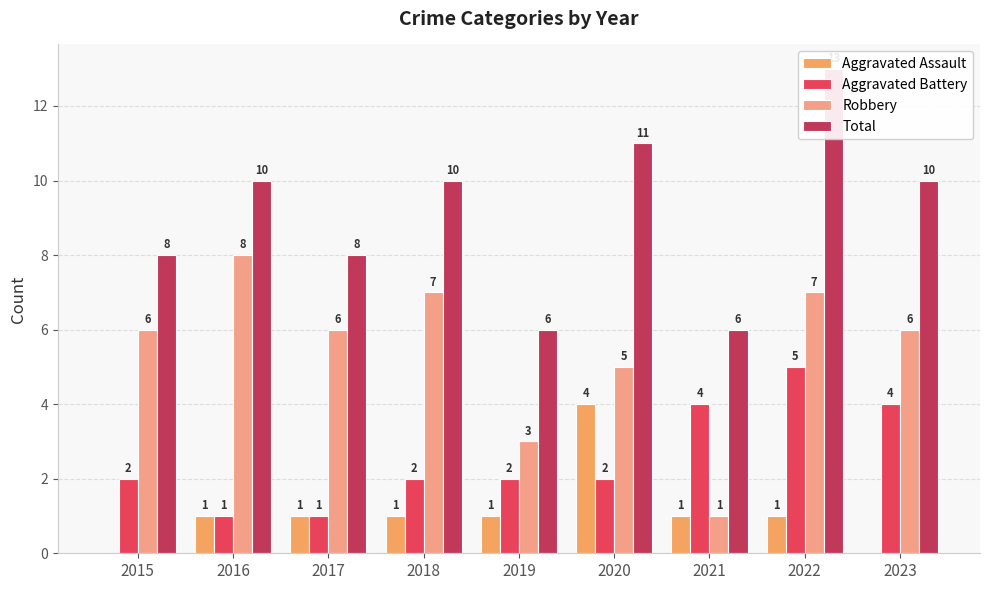

What is the sum of the Aggravated Assault values at 2018 and 2015?

1